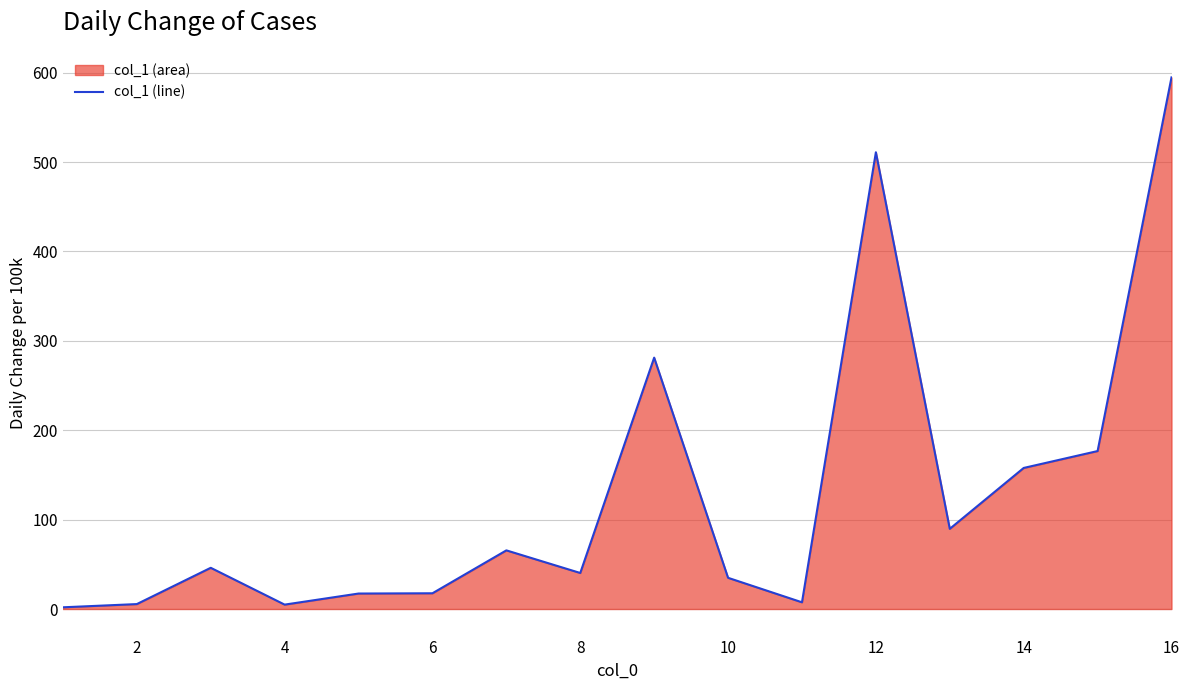

What is the average value?

128.3